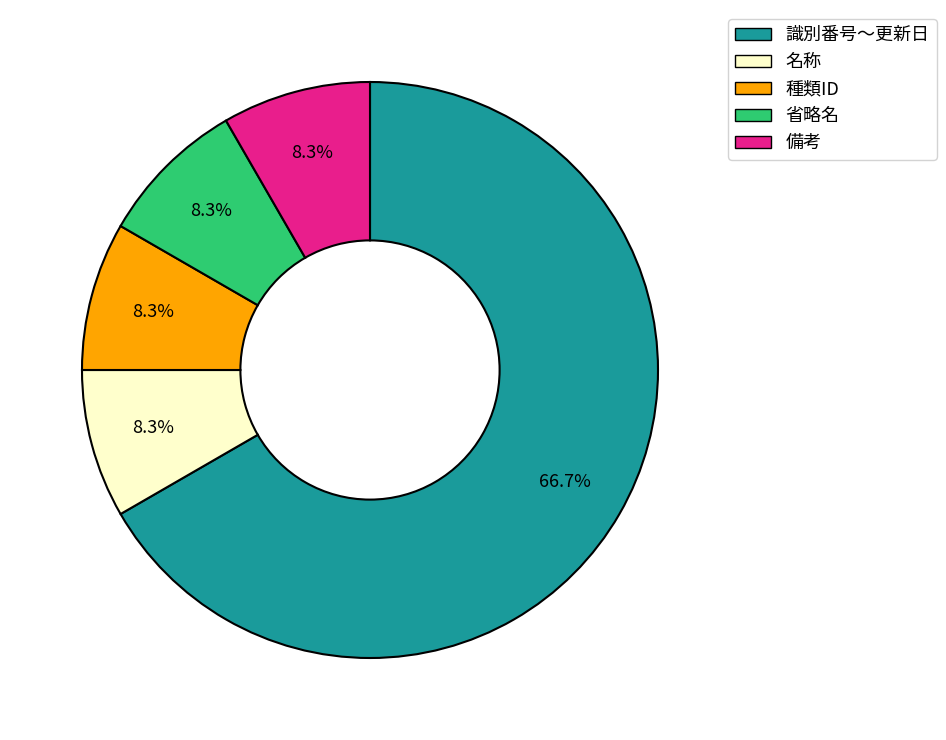

Is there any slice that represents more than half of the pie?

Yes